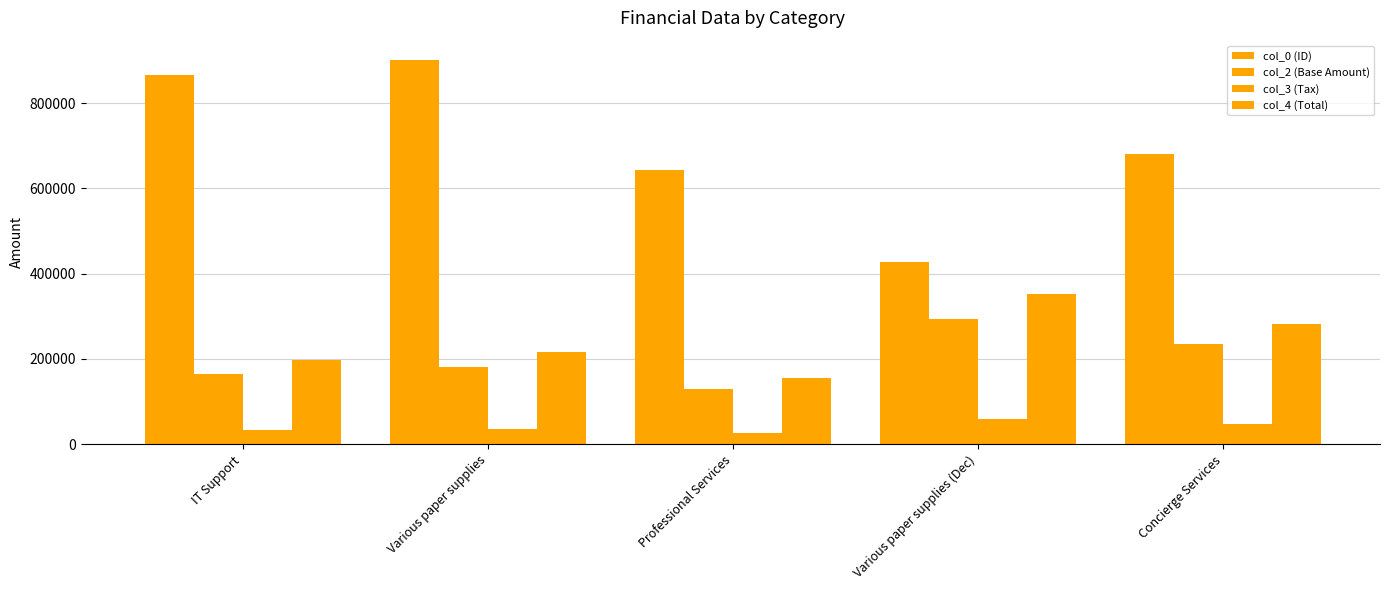

Where is col_4 (Total) nearest to the value 254036?

Concierge Services